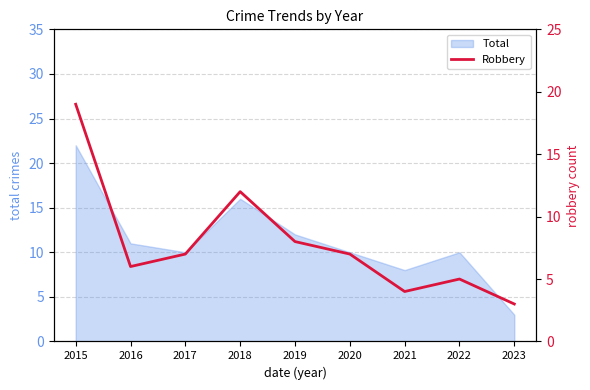

What is the sum of the values at 2022 and 2017?

12